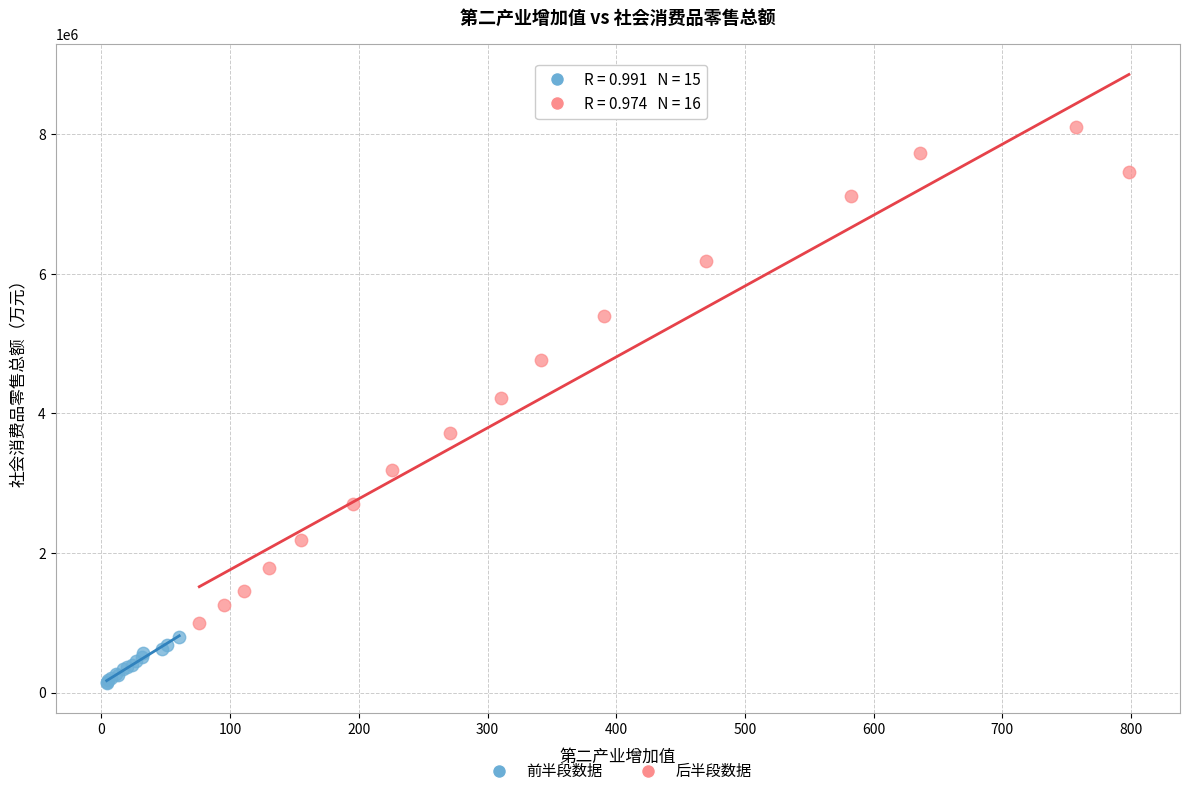

Which series reaches the minimum Y coordinate?

前半段数据